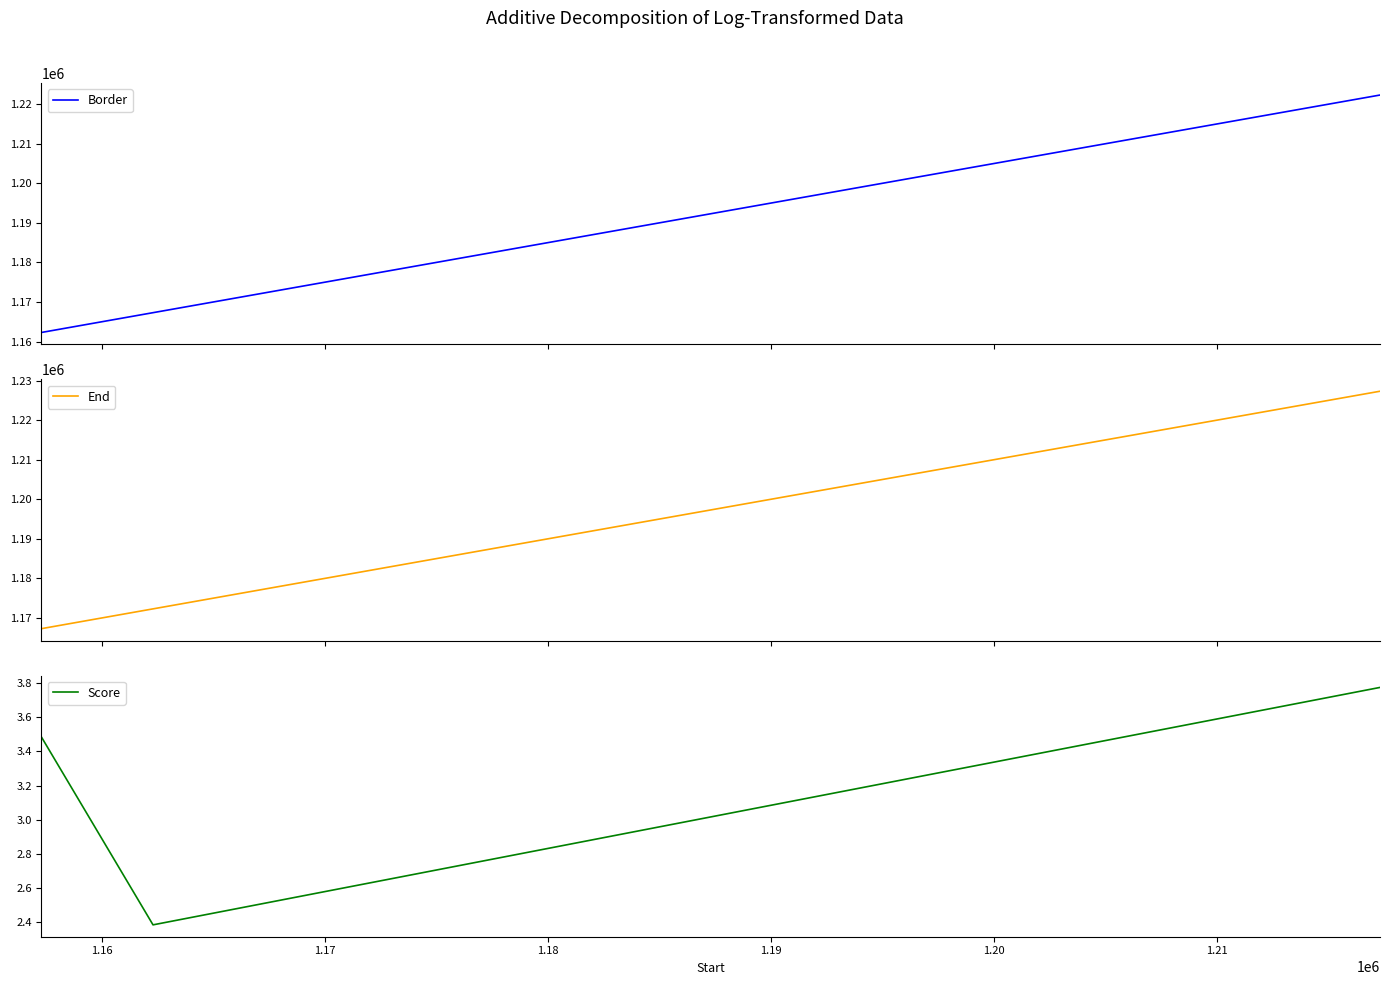

What is the highest value of the Border series?

1222293.0